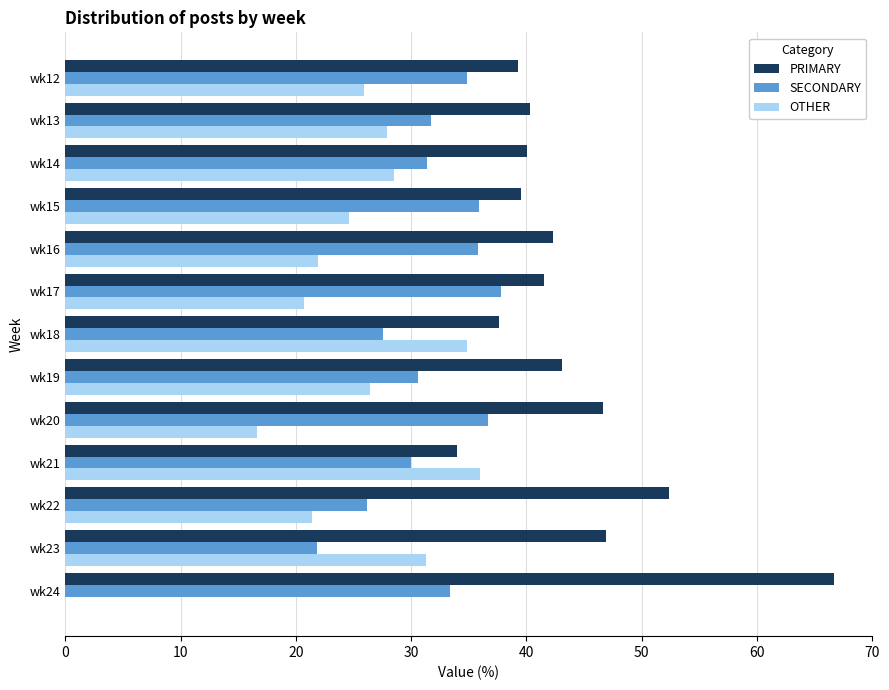

Which series has the widest spread of values?

OTHER